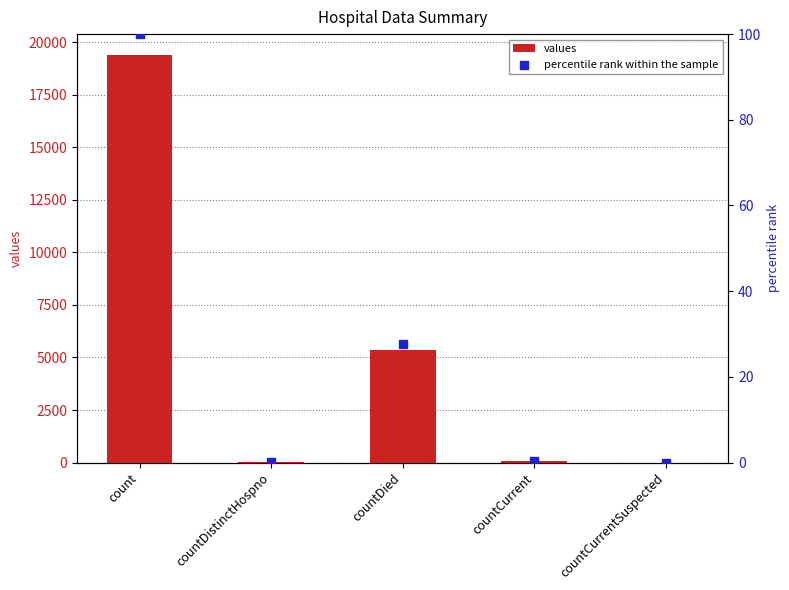

What are all the series names shown in the legend?

values, percentile rank within the sample